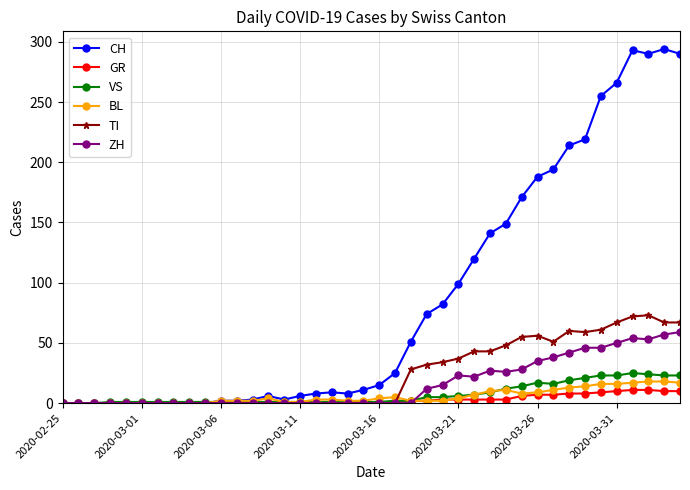

What is the highest value of the CH series?

294